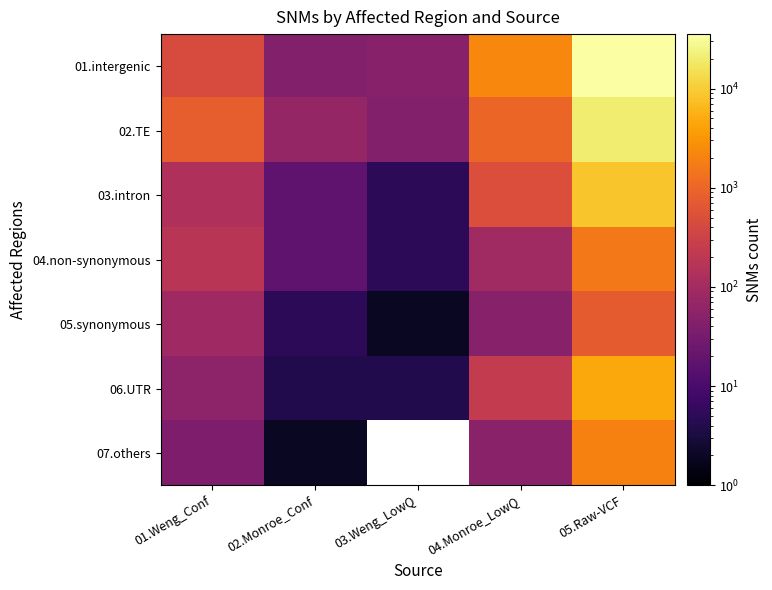

Rank the series by their maximum value, from highest to lowest.

01.intergenic, 02.TE, 03.intron, 06.UTR, 07.others, 04.non-synonymous, 05.synonymous